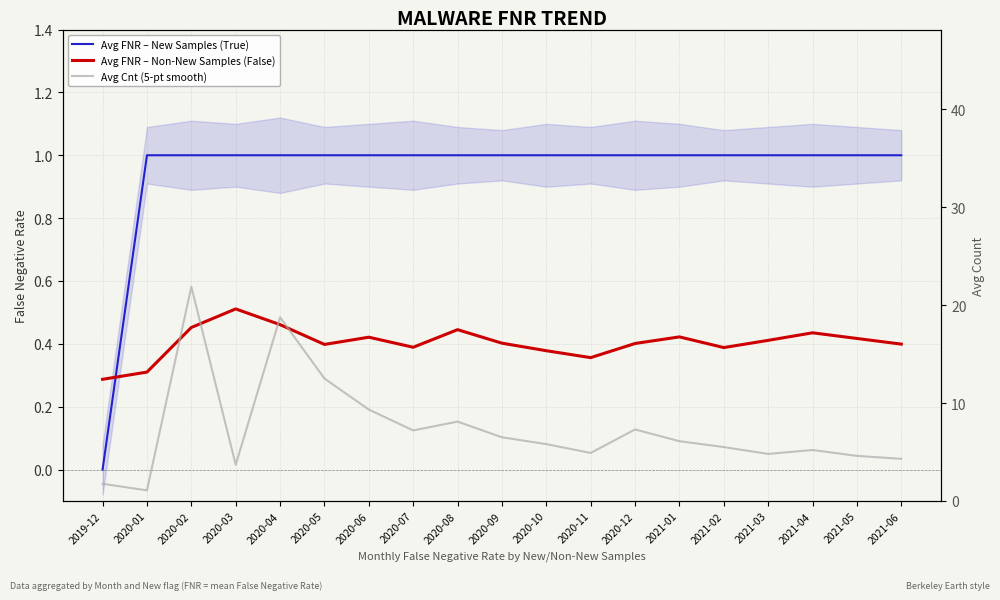

What is the value of the Avg FNR – Non-New Samples (False) point at the 12th from the left?

0.4